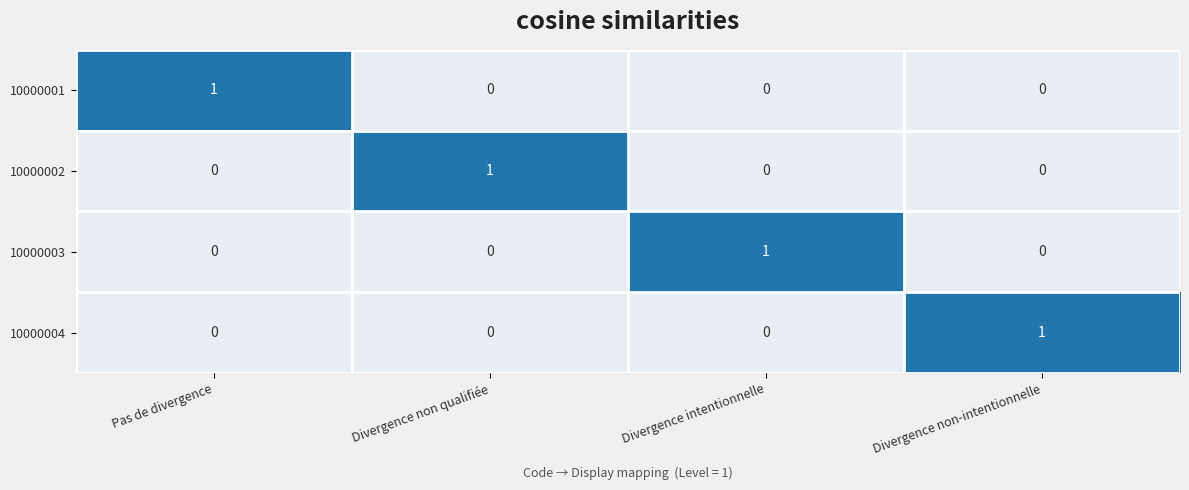

Reading left to right, what are all the values shown in this chart?

10000001: 1	0	0	0
10000002: 0	1	0	0
10000003: 0	0	1	0
10000004: 0	0	0	1